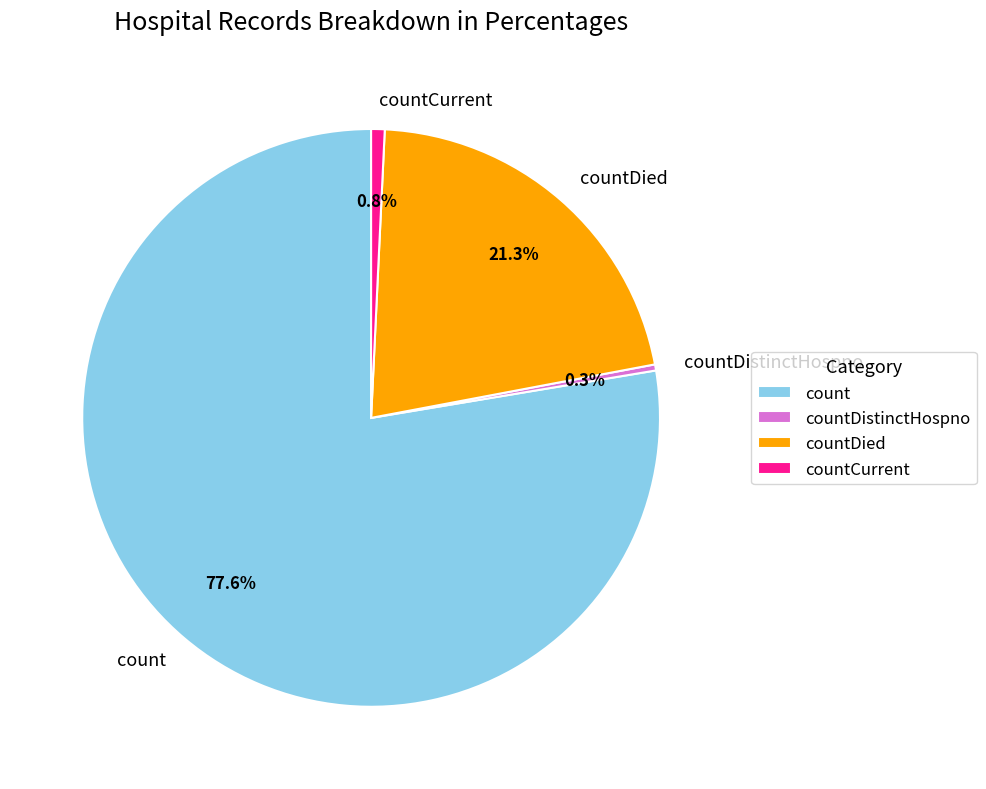

Which category has the biggest portion of the pie?

count